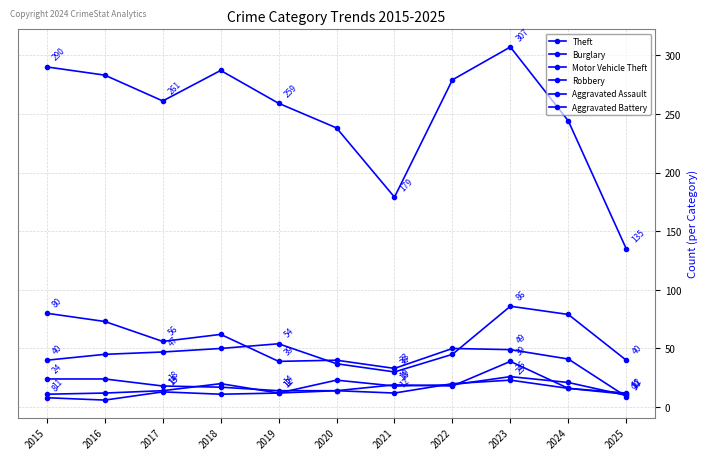

How many categories are shown in the chart?

11